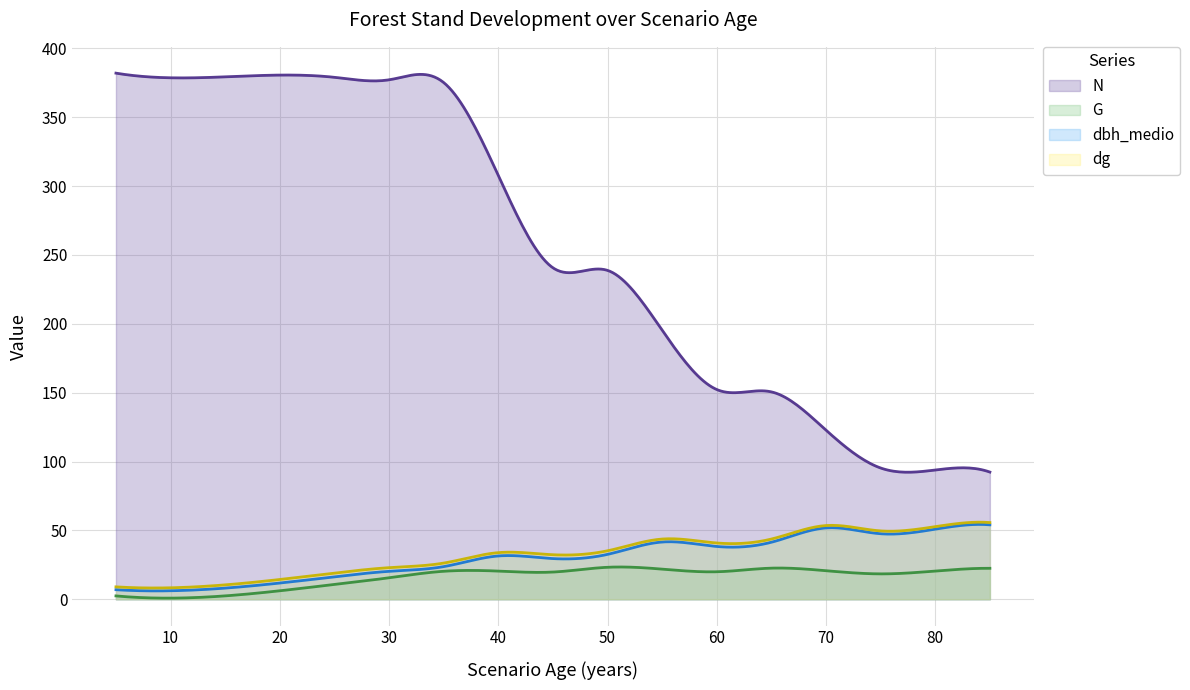

True or false: dg and G cross at least once.

False